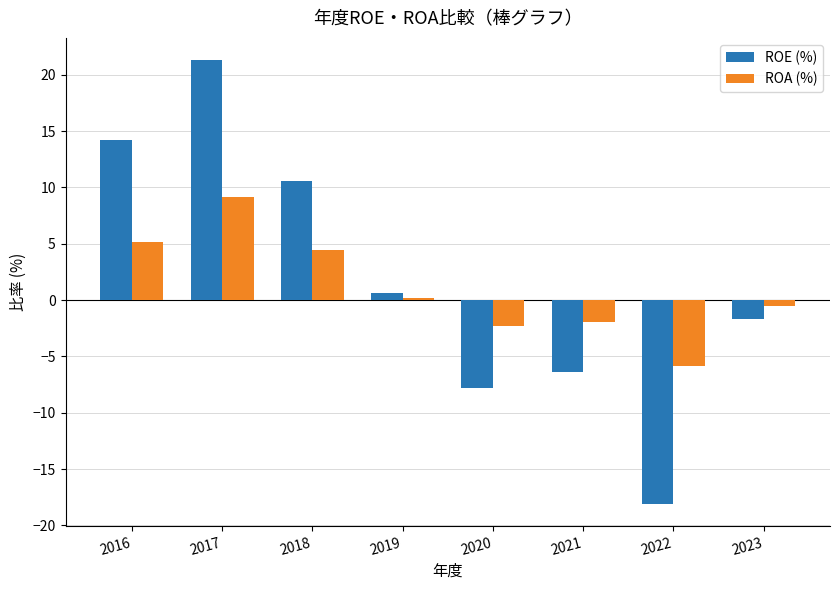

Is the value of ROA (%) at 2018 greater than the value of ROE (%) at 2018?

No